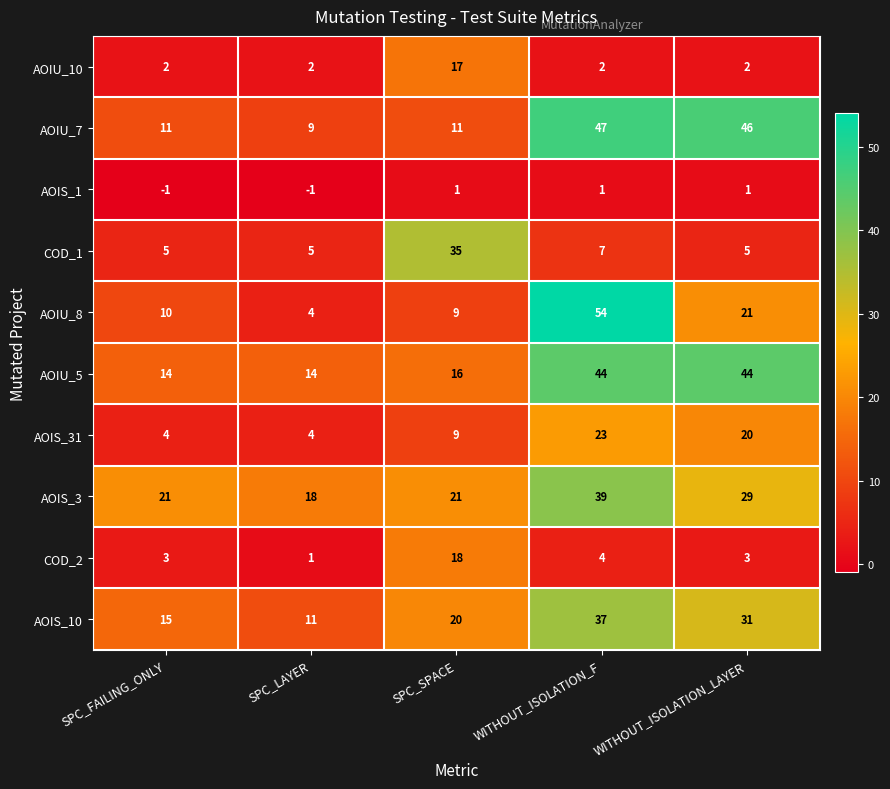

How many categories are shown in the chart?

5